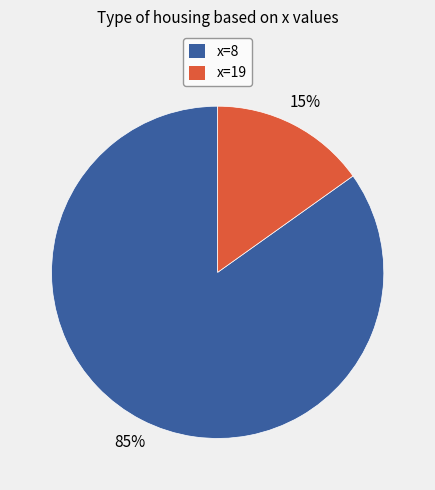

To the nearest percent, what percentage of the pie is x=19?

15%